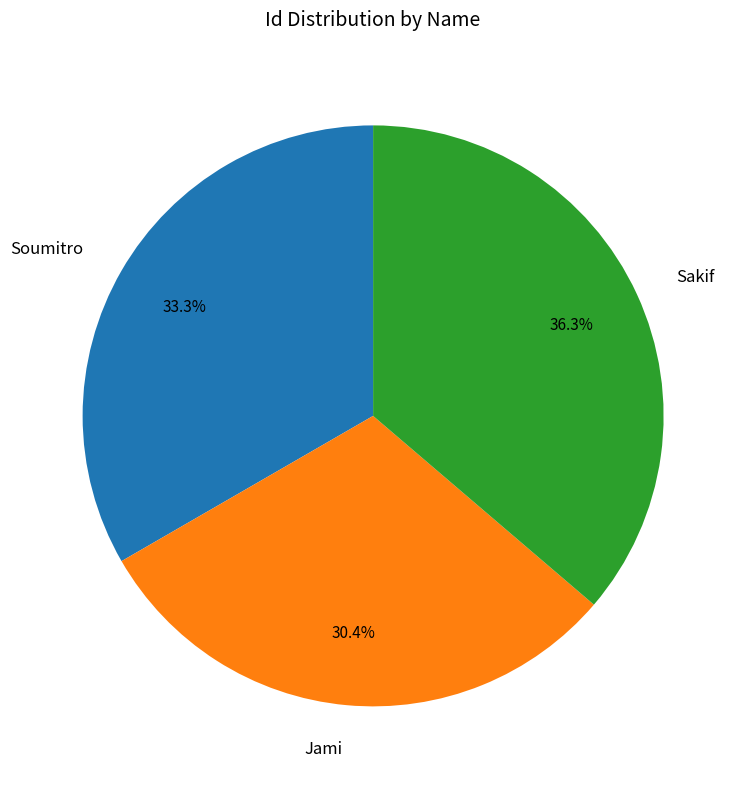

To the nearest percent, what percentage of the pie is Jami?

30%